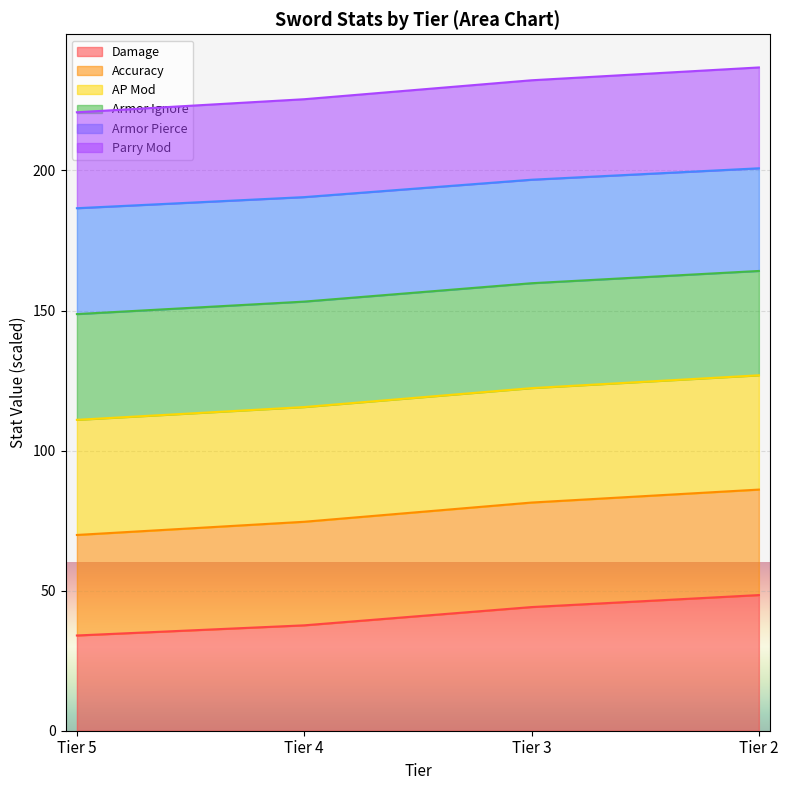

What is the total value across all series at Tier 4?

225.4